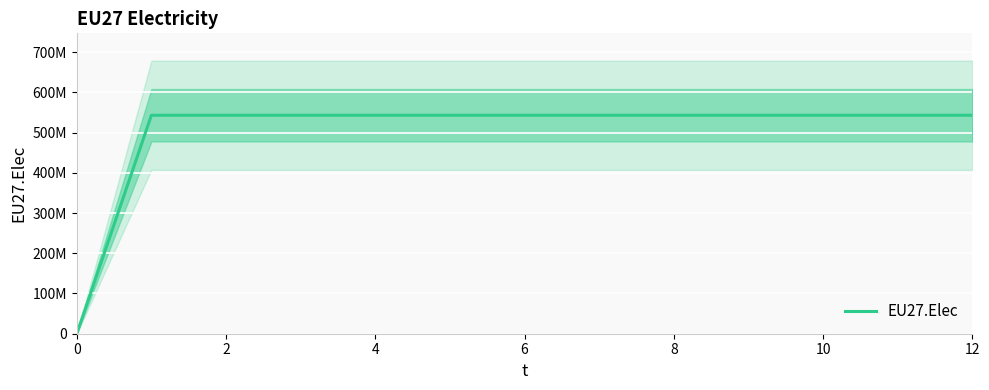

What is the difference between the maximum and minimum values?

543083333